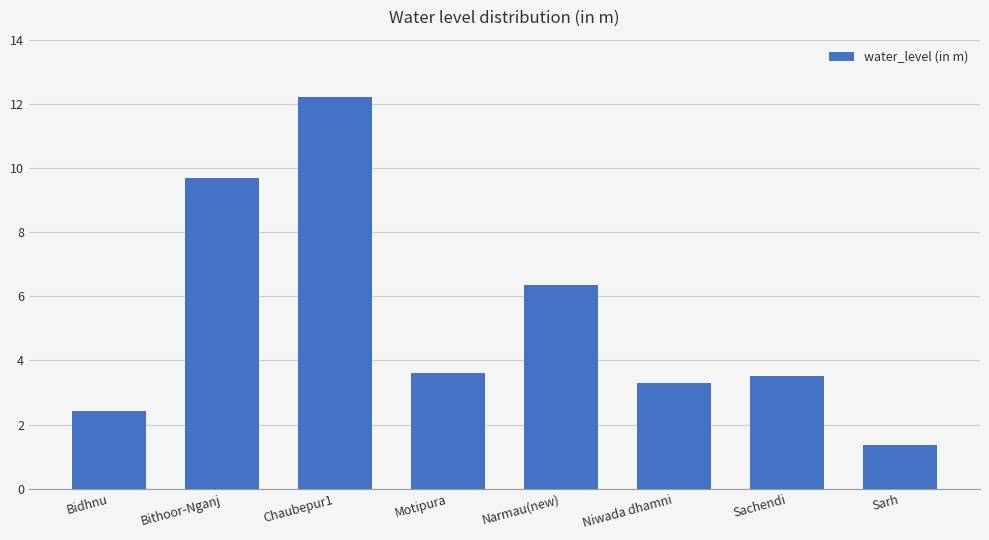

The value at Motipura is 5.8. True or false?

False